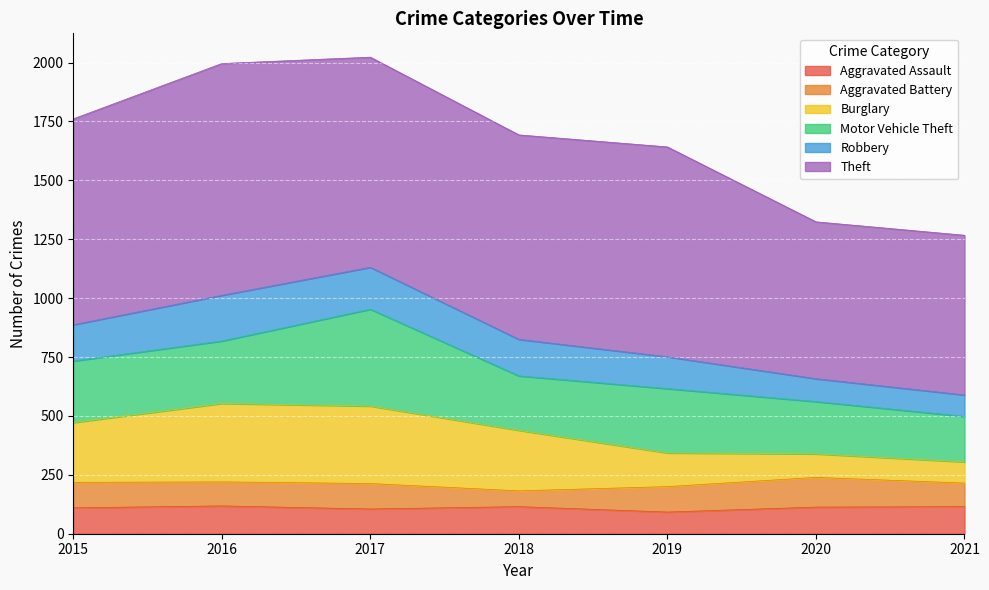

At which category is the sum across all series the highest?

2017